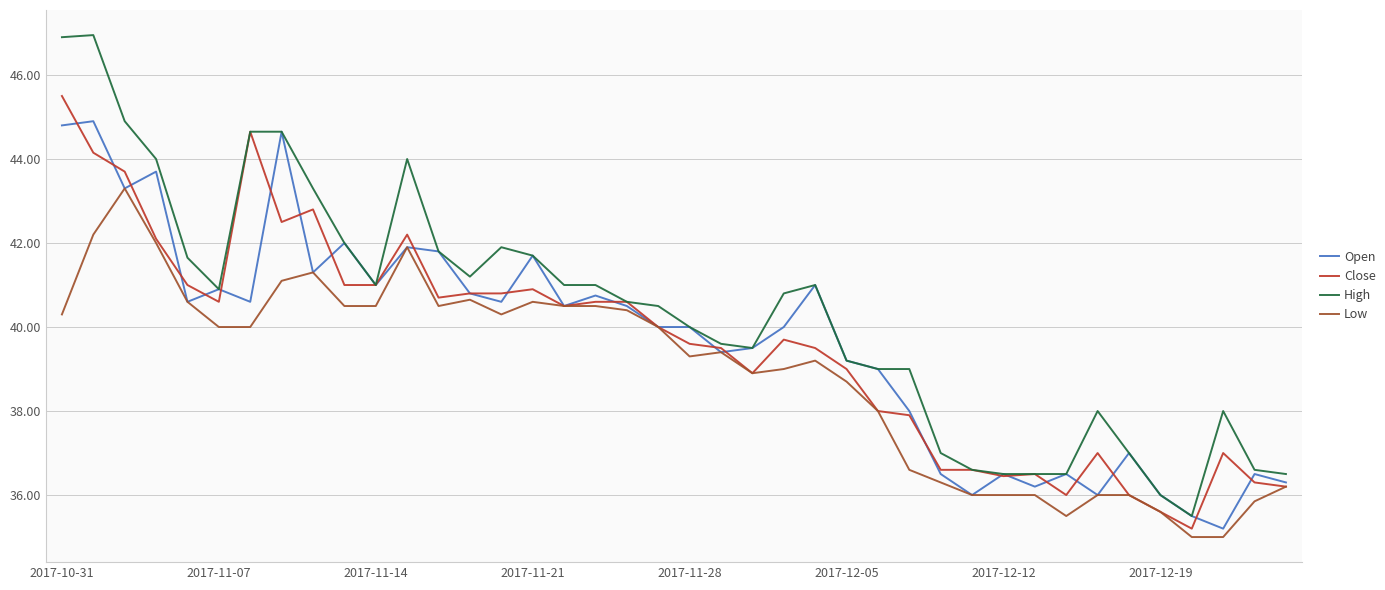

Which series has the widest spread of values?

High